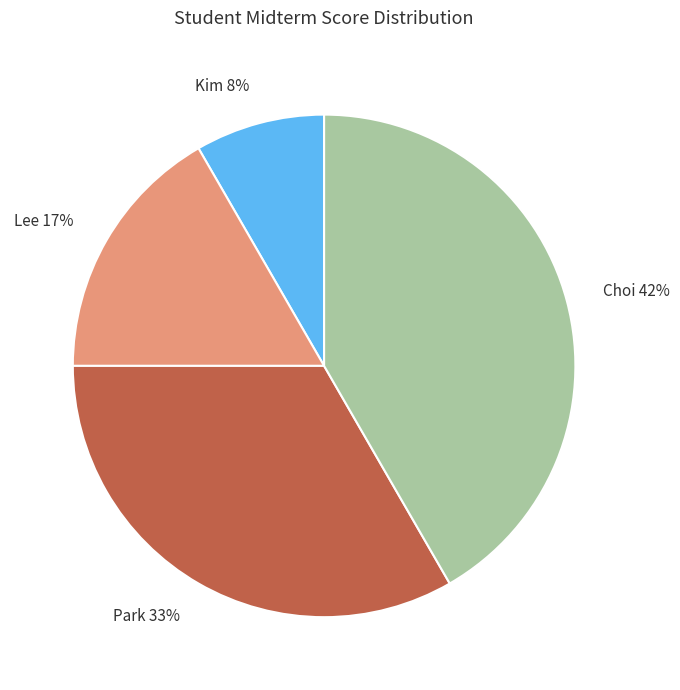

Which slice is the smallest?

Kim